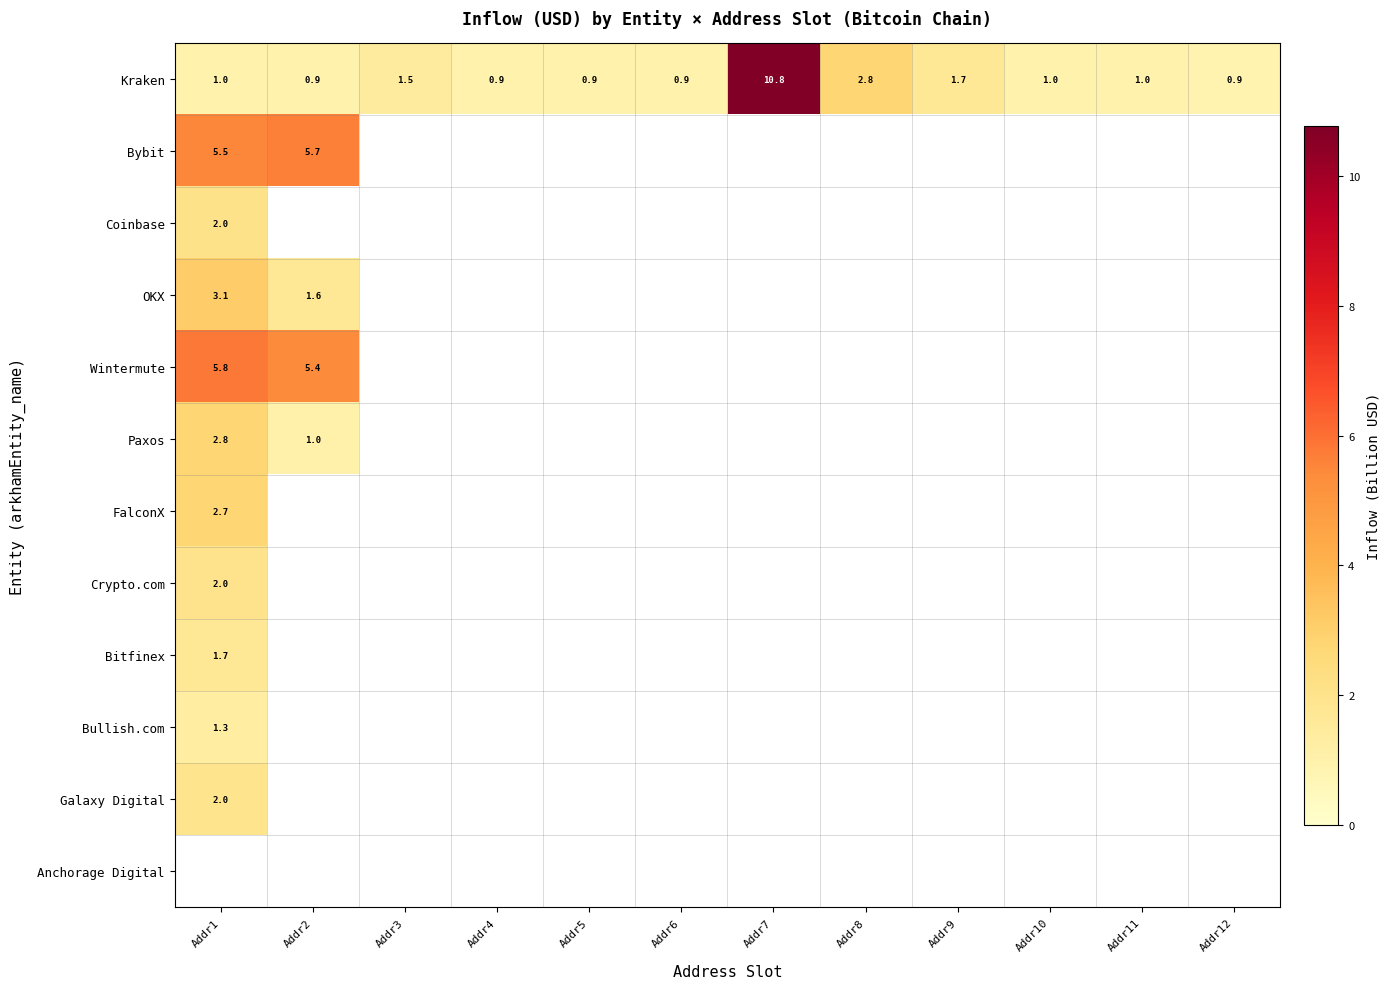

What is the sum of the Kraken values at Addr6 and Addr11?

1.9